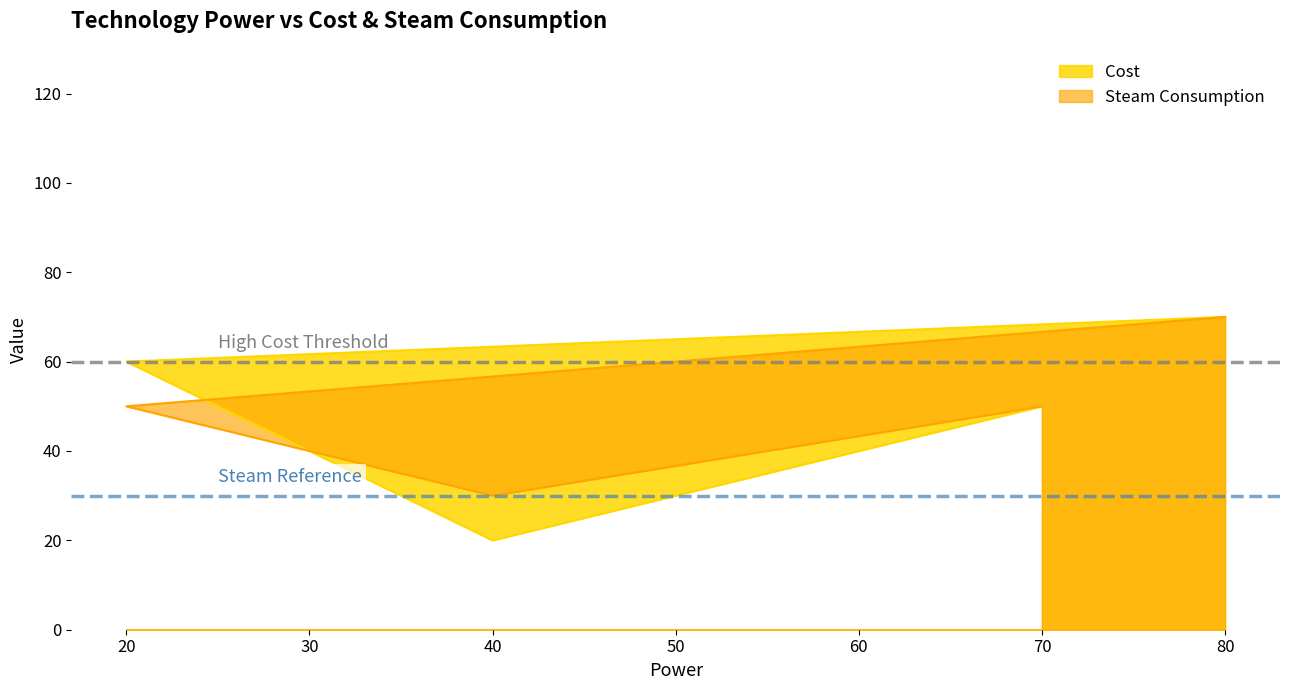

What is the smallest value displayed?

20